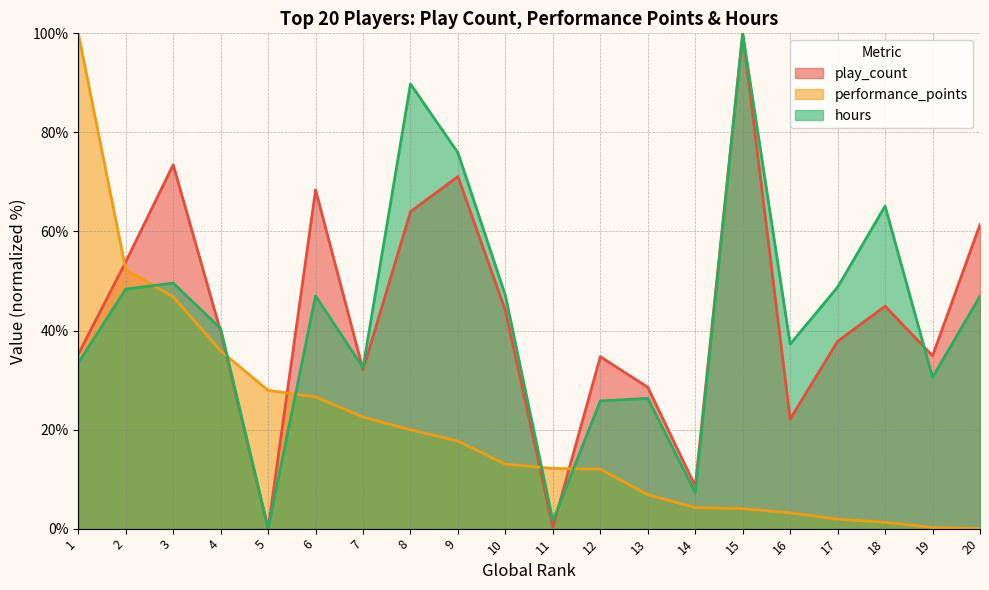

Where is the first local minimum for hours?

5